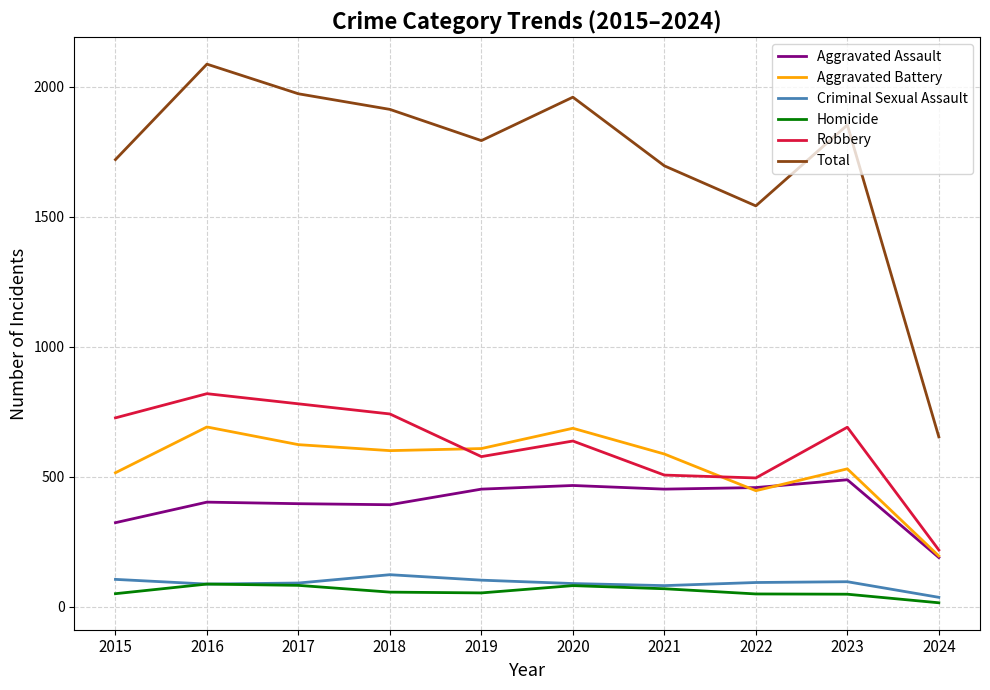

Which series has the widest spread of values?

Total